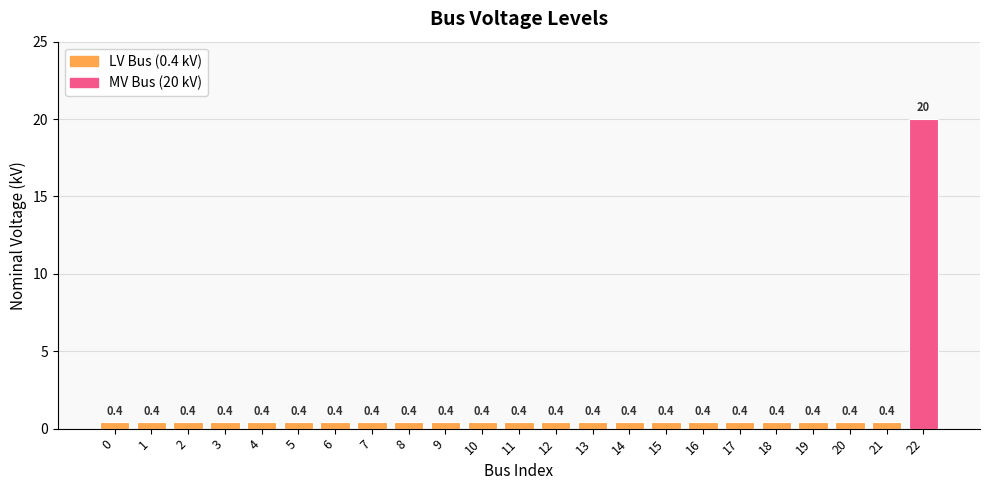

What is the value of the 12th bar from the left?

0.4